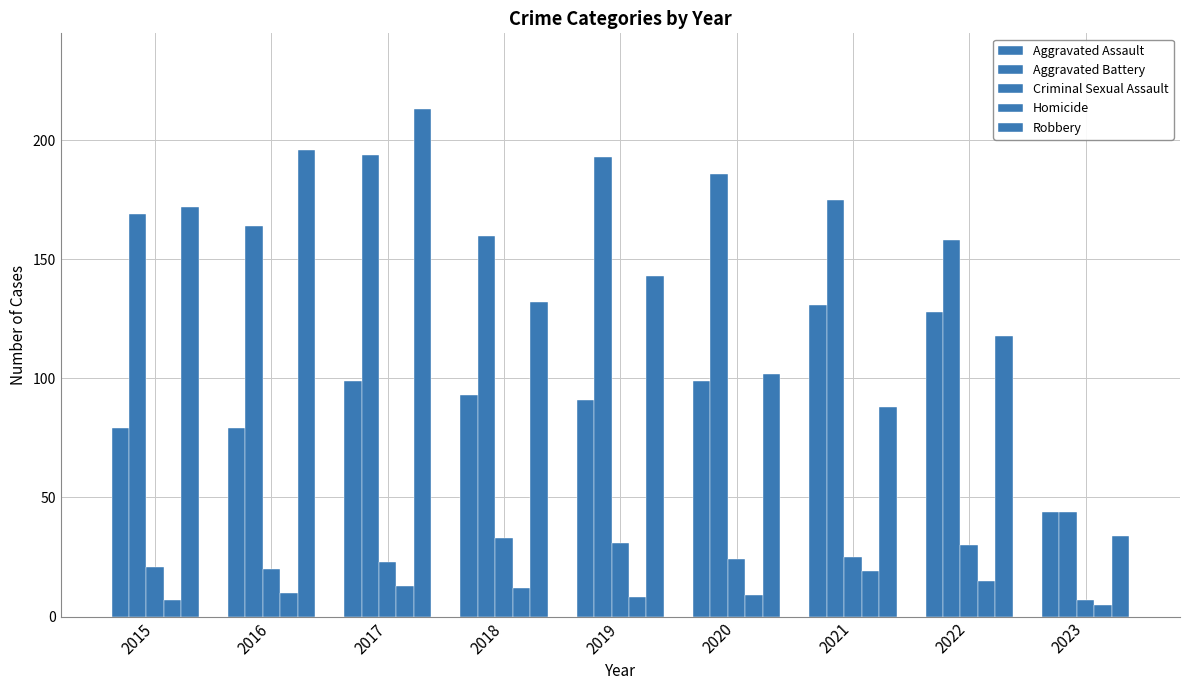

The value of Criminal Sexual Assault at 2016 is 29. True or false?

False